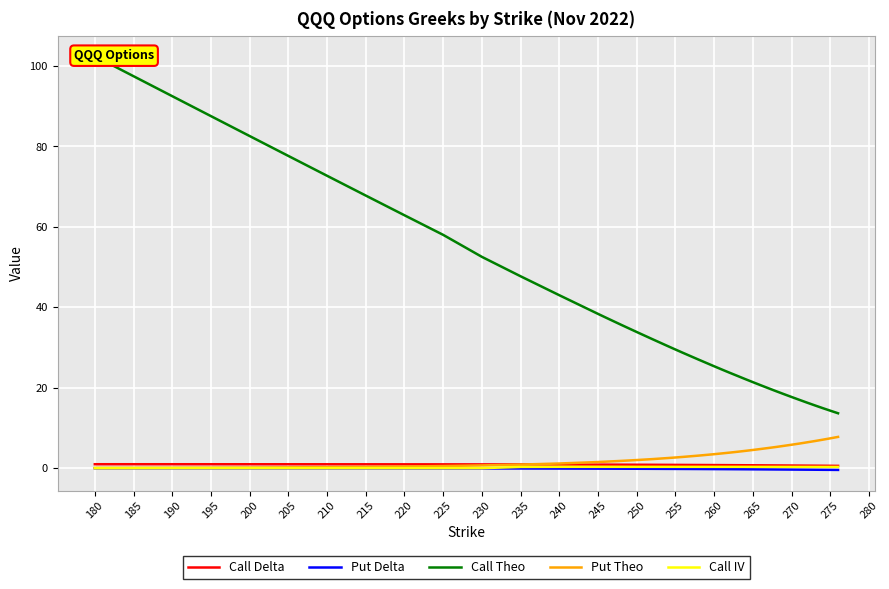

What are all the series names shown in the legend?

Call Delta, Put Delta, Call Theo, Put Theo, Call IV